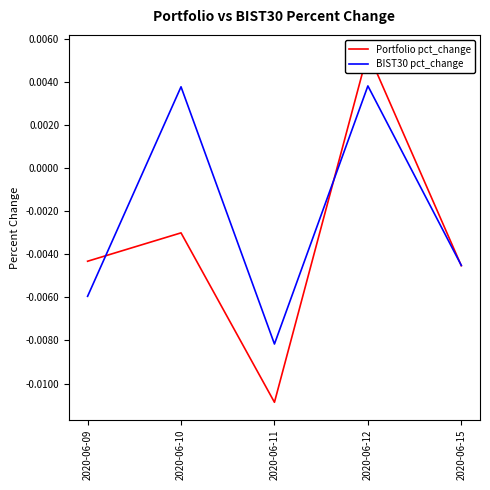

How many values in the BIST30 pct_change series exceed 0?

2